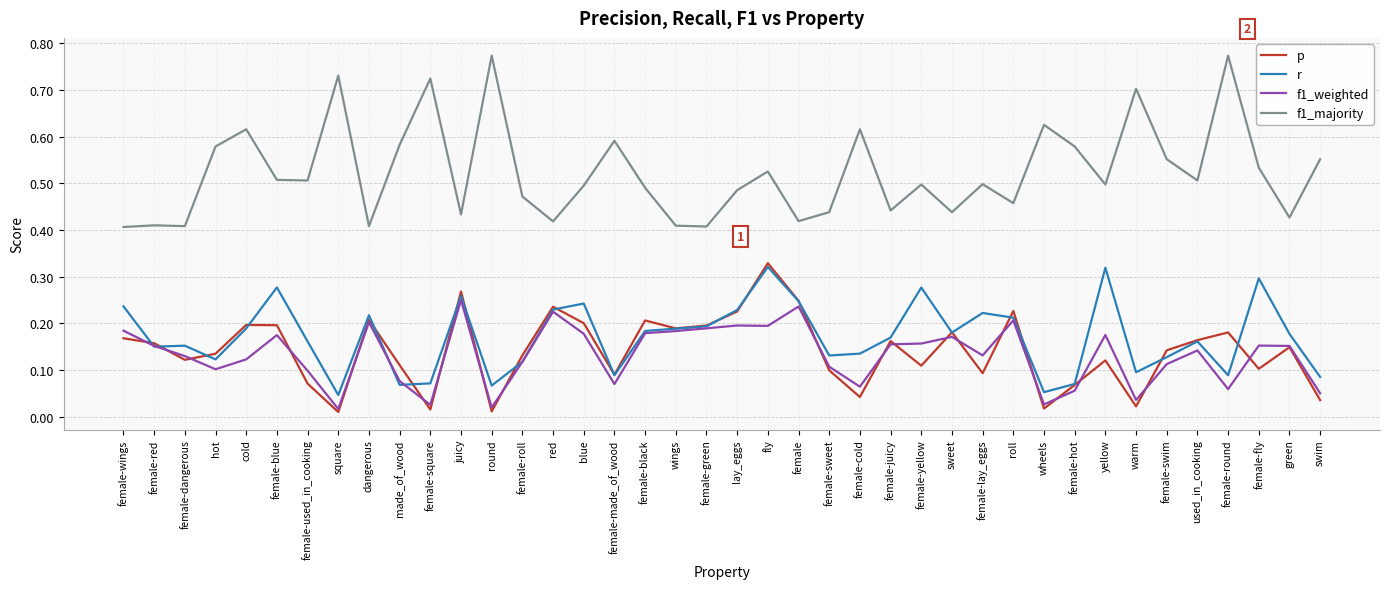

What are all the series names shown in the legend?

p, r, f1_weighted, f1_majority